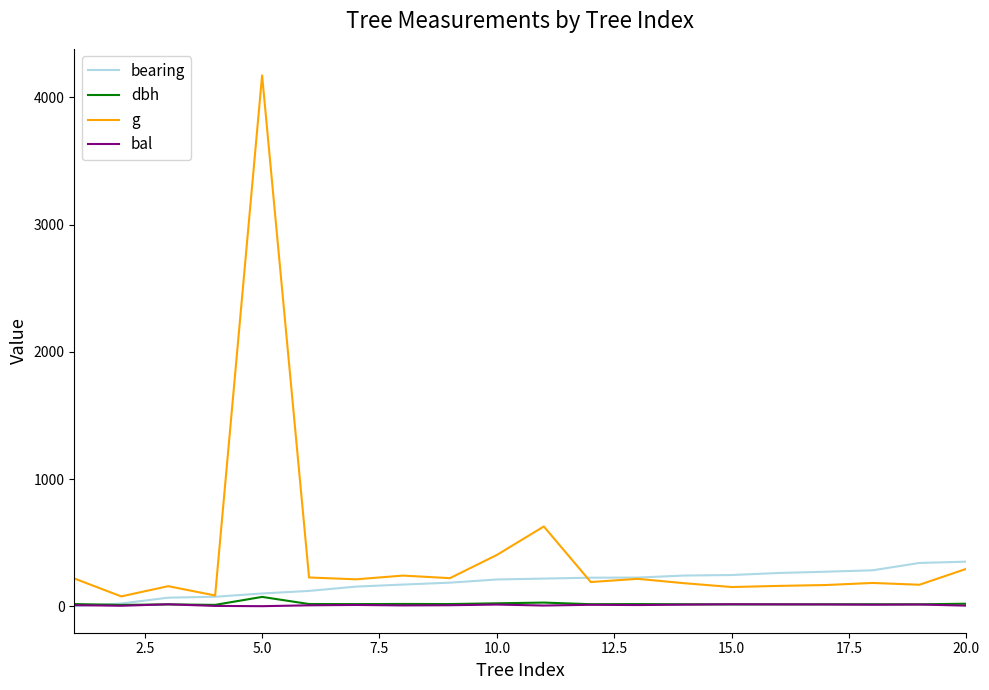

Which series has the largest total across all categories?

g